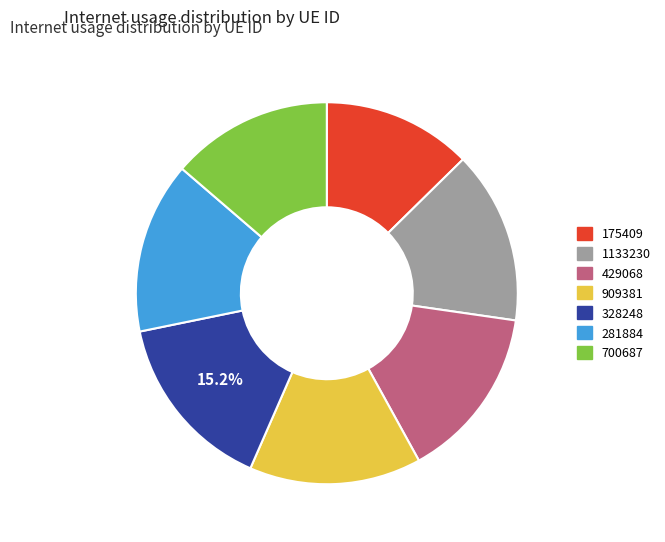

To the nearest percent, what is the difference between the 328248 and 909381 slice percentages?

1%